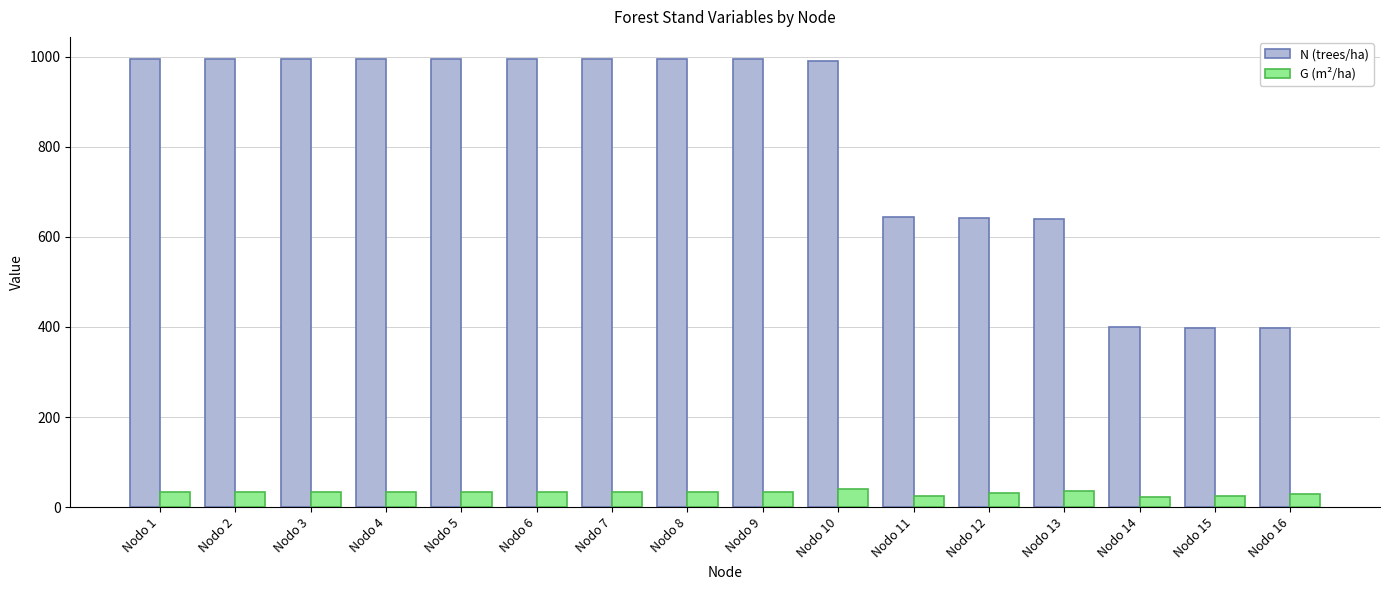

What is the value of the N (trees/ha) bar at the 8th from the left?

993.8